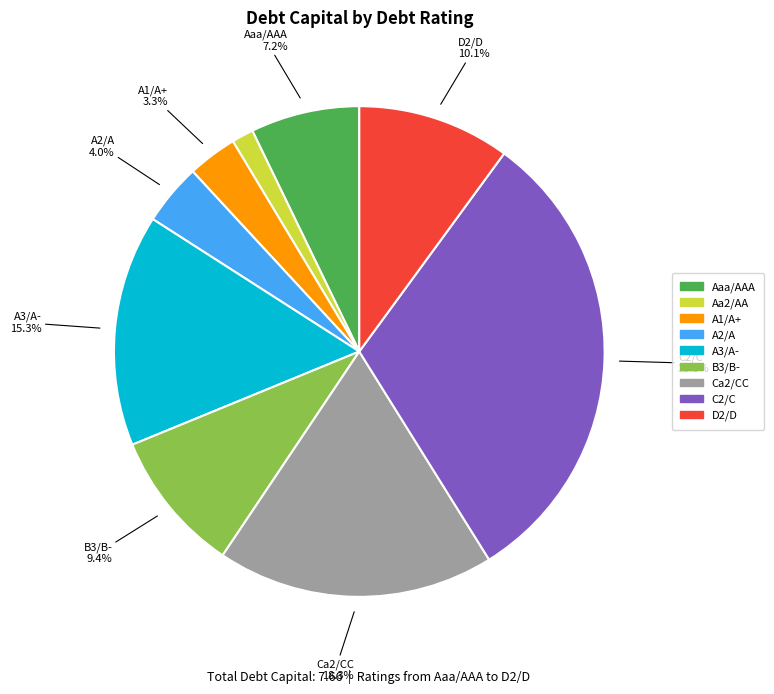

Combined, do D2/D and A1/A+ account for over 50%?

No